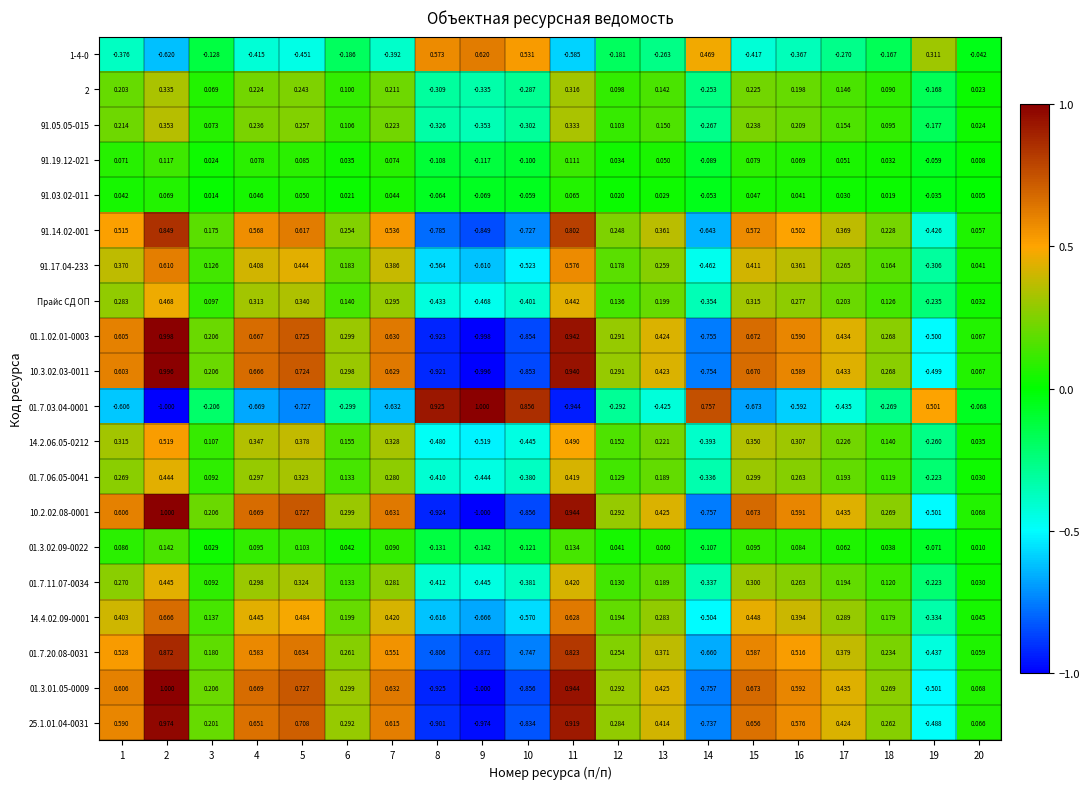

Is the value of 14.4.02.09-0001 at 5 greater than the value of 01.3.01.05-0009 at 11?

No